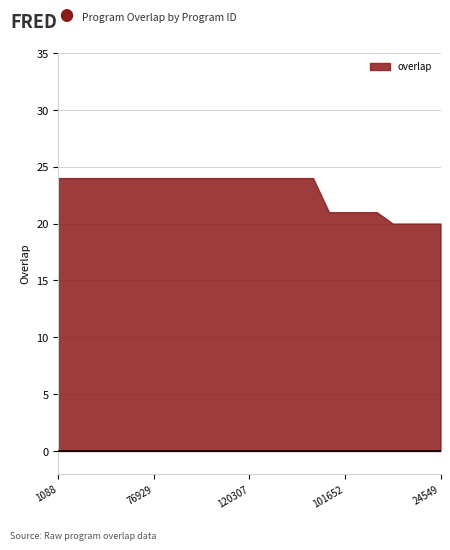

Rank the categories by value from lowest to highest.

1849, 8417, 8673, 24549, 97492, 101652, 185952, 253832, 1088, 59382, 59383, 66206, 70323, 72489, 76929, 76954, 79164, 80696, 108975, 118752, 120307, 126677, 126678, 203421, 280260